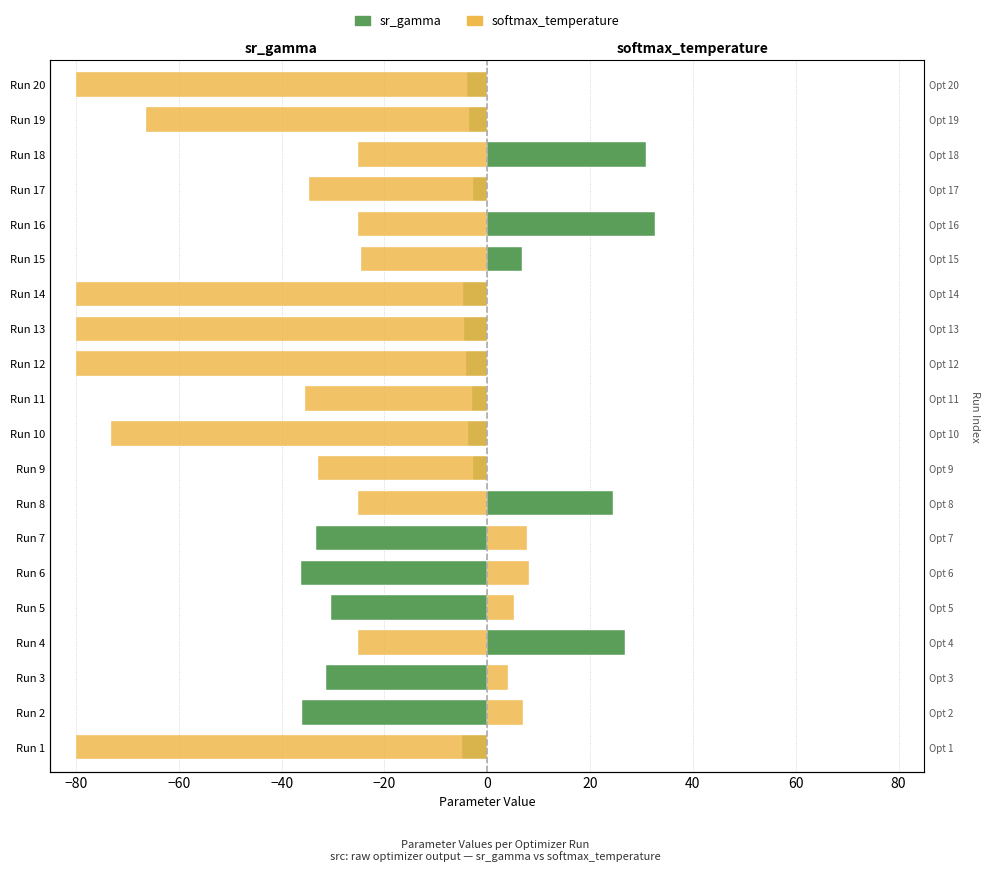

Which series has the widest spread of values?

softmax_temperature